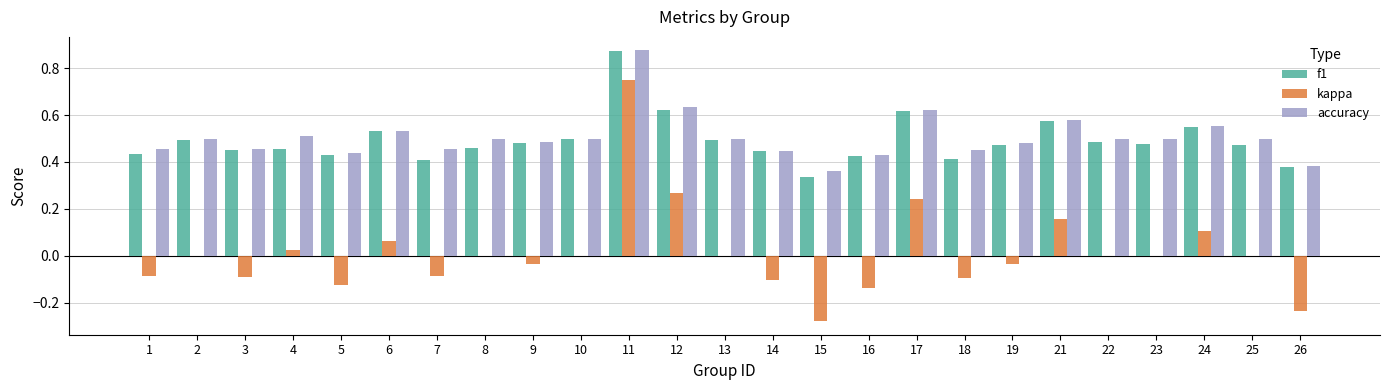

Is it true that accuracy equals 0.1 at 4?

False